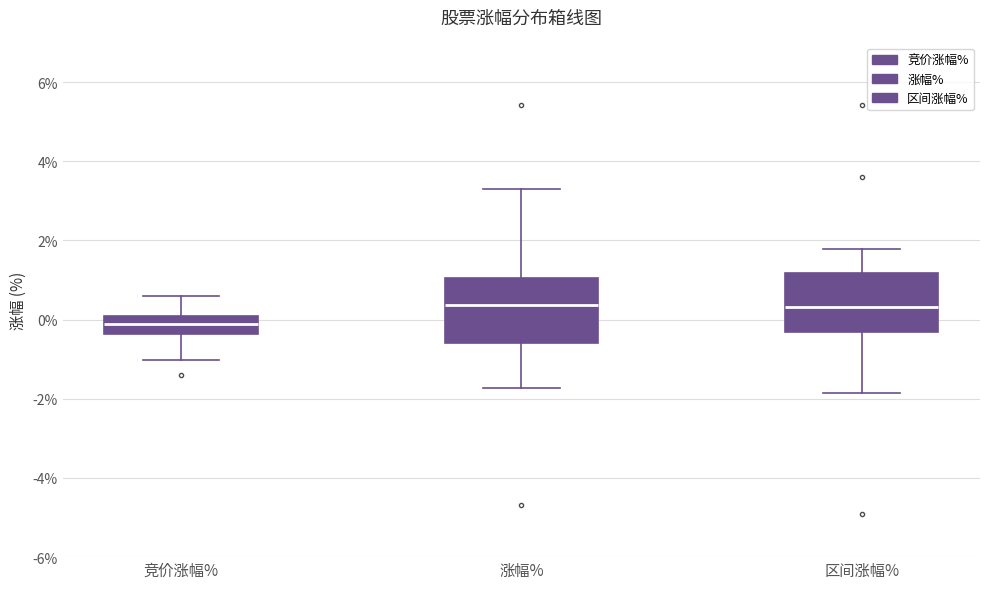

Where does the lower whisker of the box for 竞价涨幅% end on the y-axis? The values are not printed on the chart, so give them approximately, as read against the axis.

-1.0